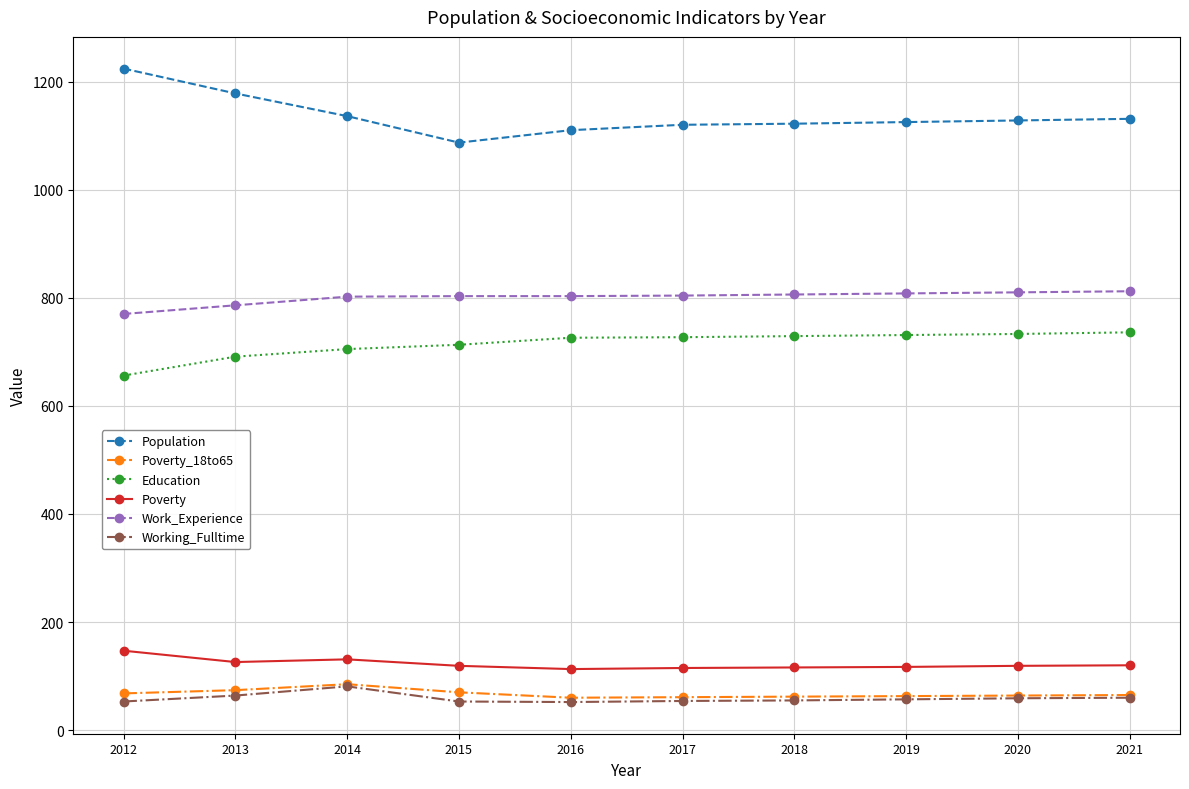

The Poverty series shows 53 at 2014. True or false?

False